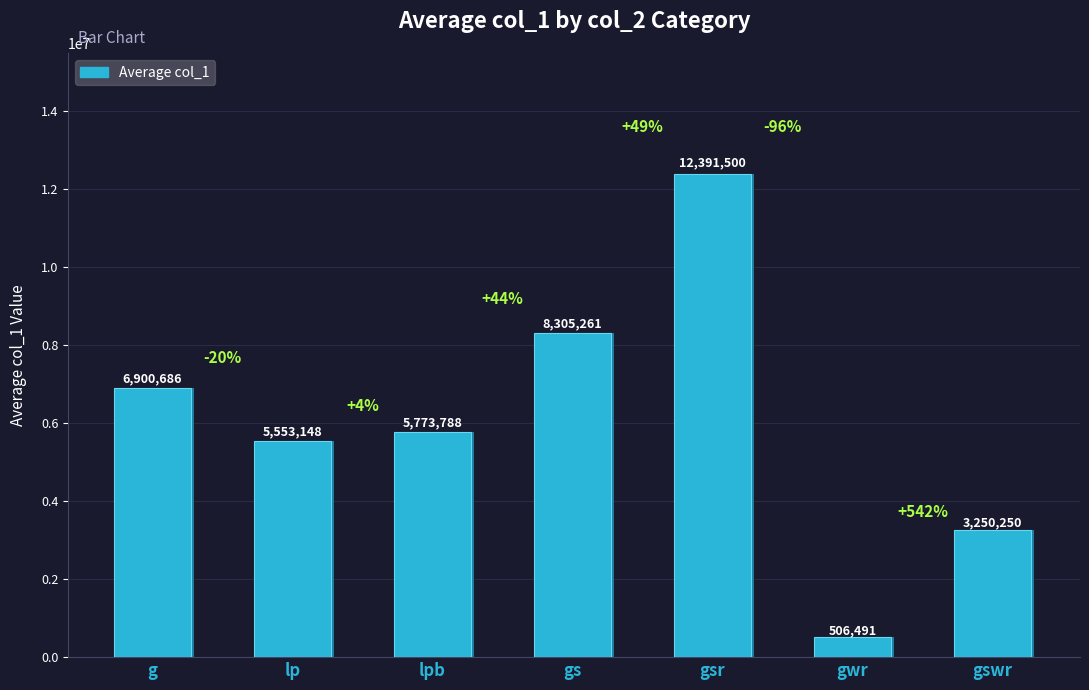

What is the approximate value at lpb?

5773788